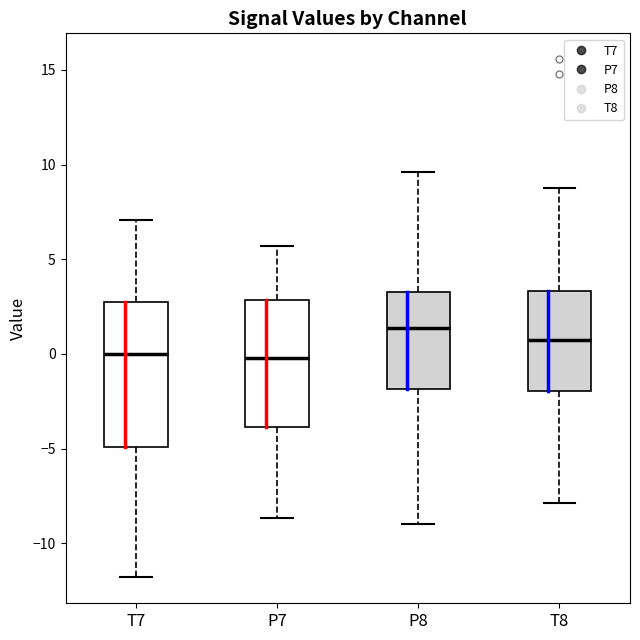

Which box is the tallest, from its lower edge to its upper edge?

T7